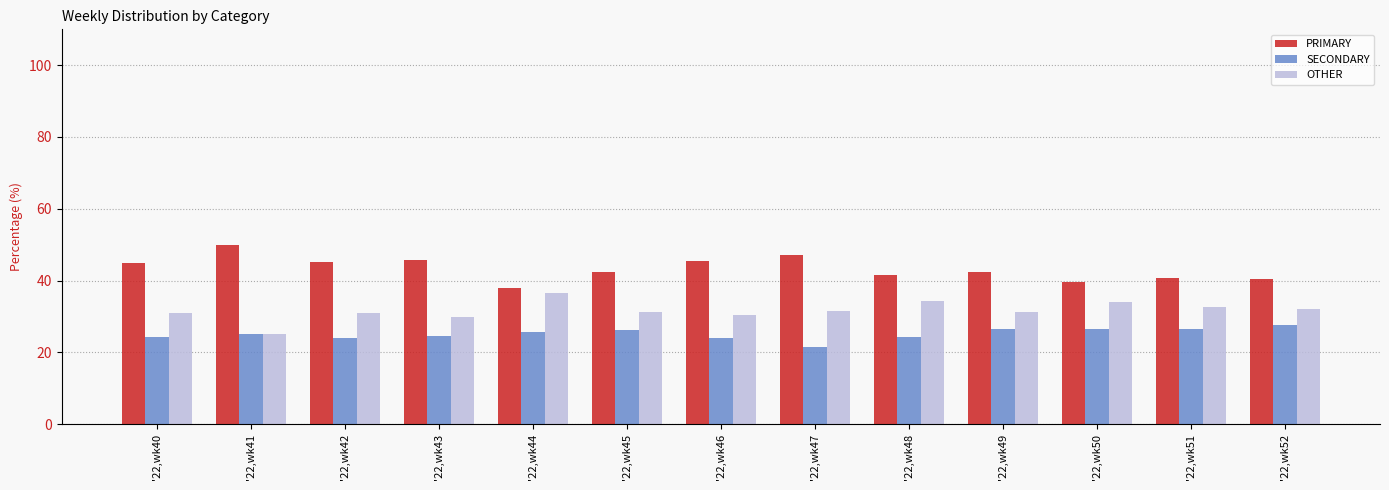

Rank the series by their average value, from lowest to highest.

SECONDARY, OTHER, PRIMARY